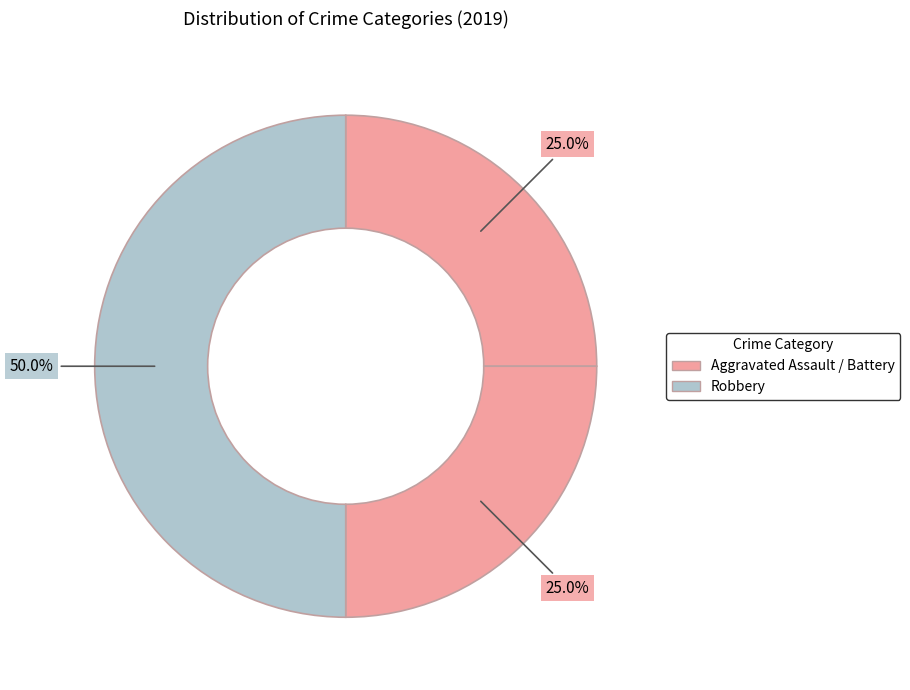

Count the number of slices in the pie.

3